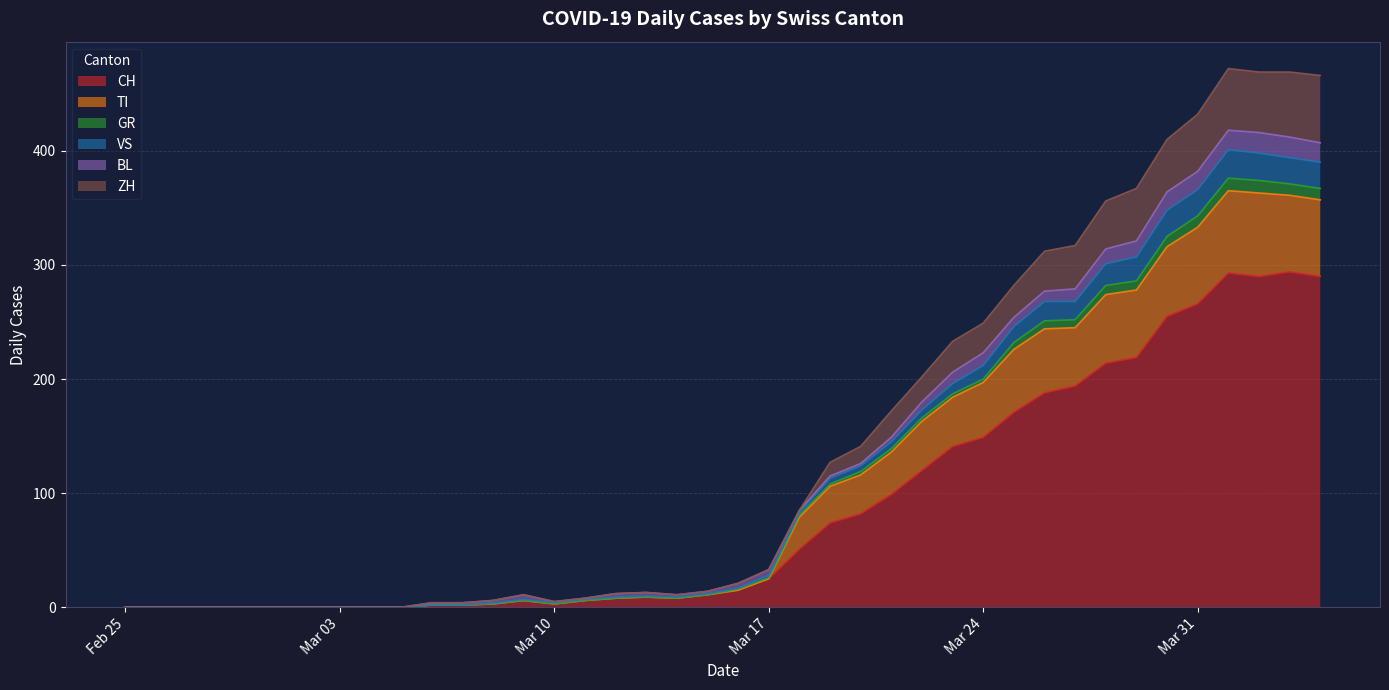

What is the highest value of the CH series?

294